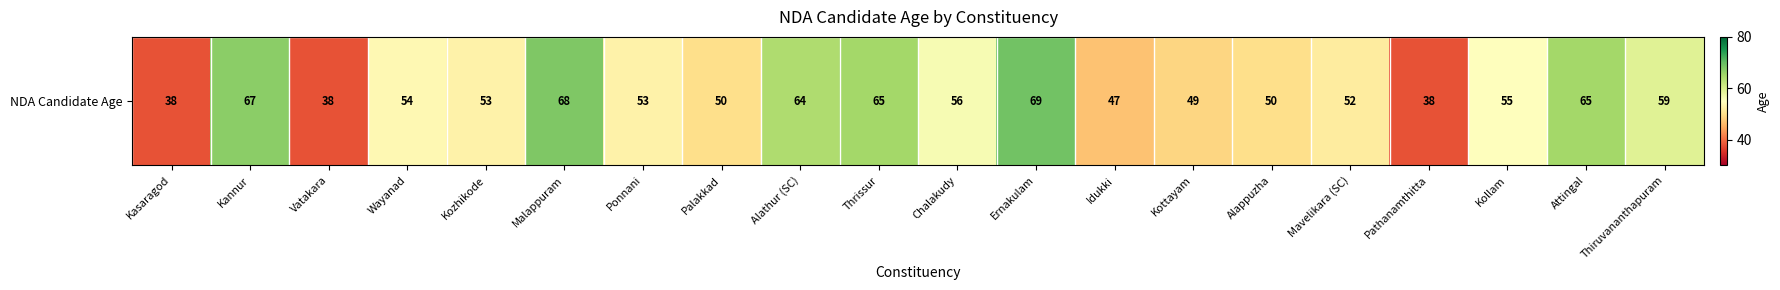

Reading left to right, extract all data points from this chart.

Kasaragod=38	Kannur=67	Vatakara=38	Wayanad=54	Kozhikode=53	Malappuram=68	Ponnani=53	Palakkad=50	Alathur (SC)=64	Thrissur=65	Chalakudy=56	Ernakulam=69	Idukki=47	Kottayam=49	Alappuzha=50	Mavelikara (SC)=52	Pathanamthitta=38	Kollam=55	Attingal=65	Thiruvananthapuram=59